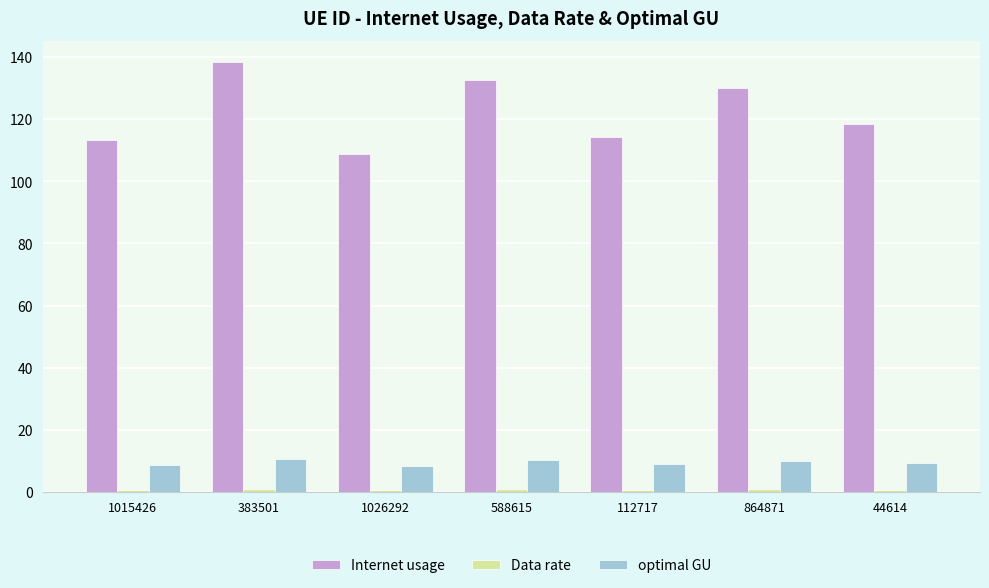

Between 1015426 and 588615, which series saw the biggest shift?

Internet usage